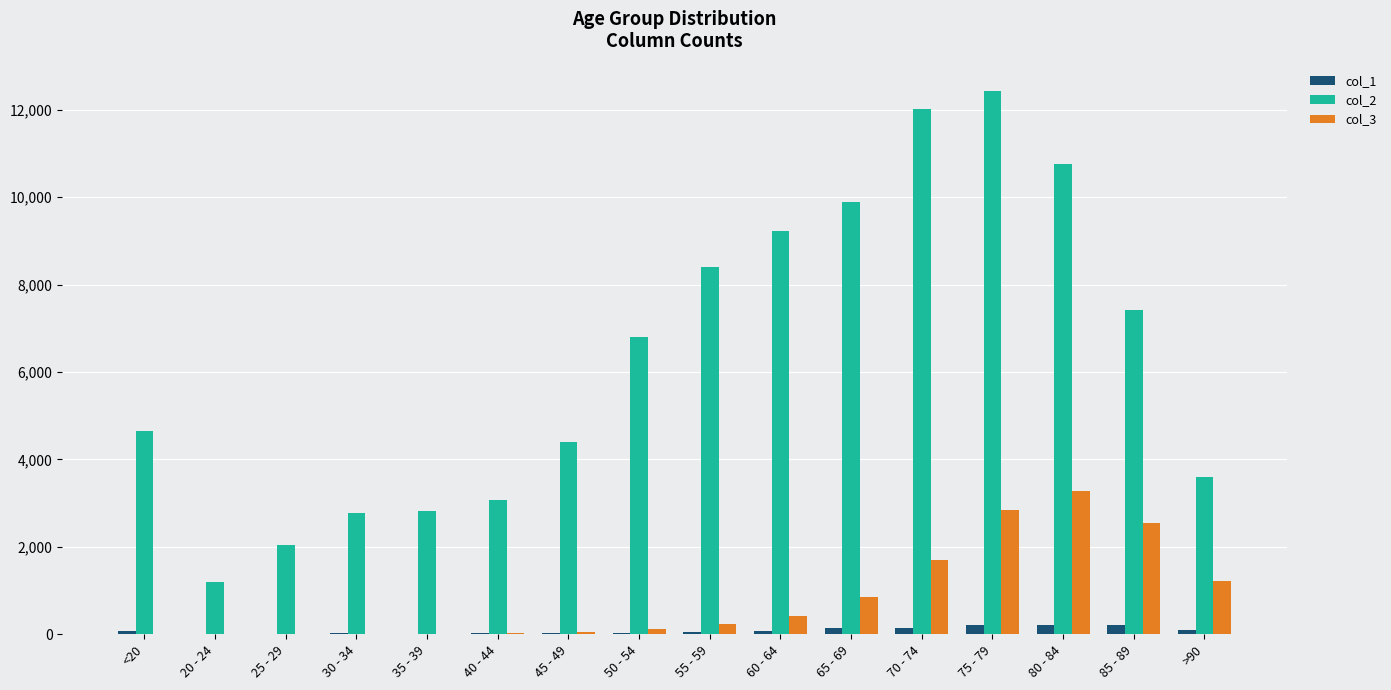

How many categories are shown in the chart?

16